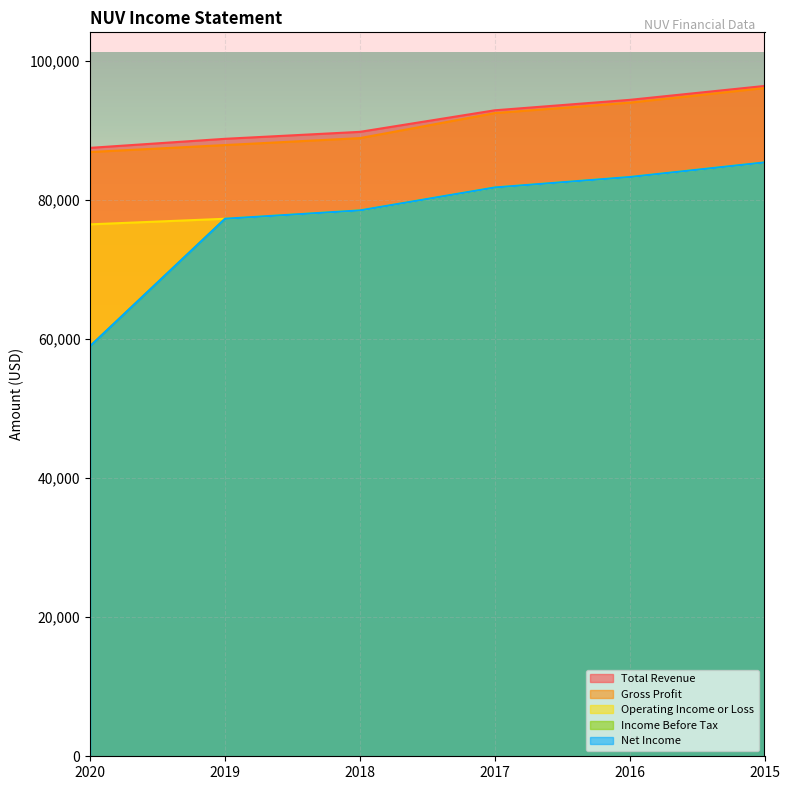

At which label does Income Before Tax first exceed 81800?

2016